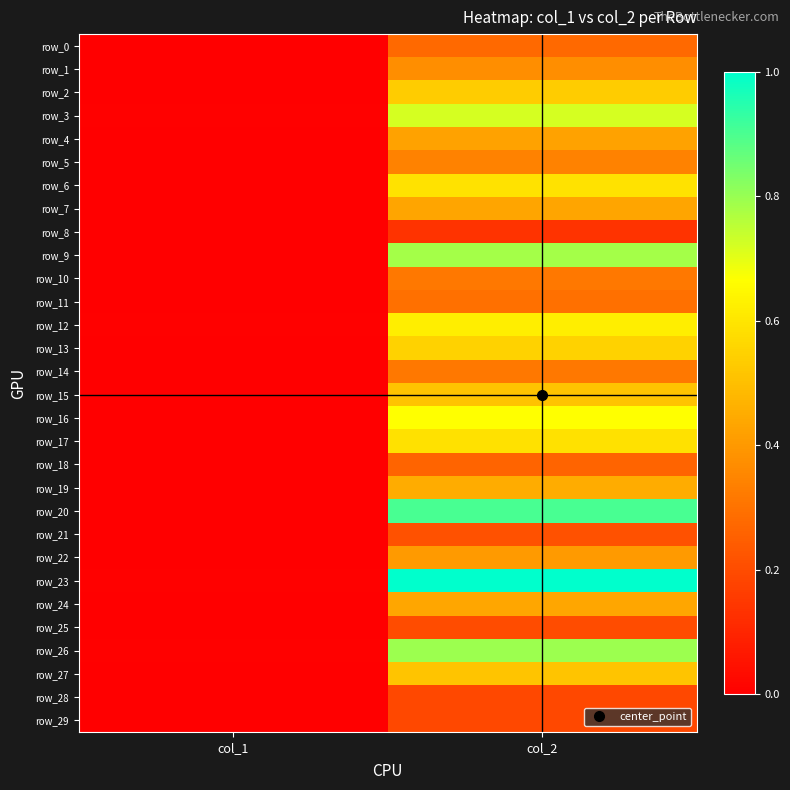

Which series has the largest total across all categories?

row_23